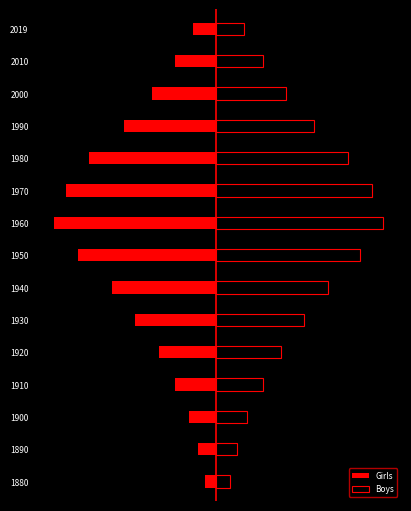

Which series has the largest total across all categories?

Boys